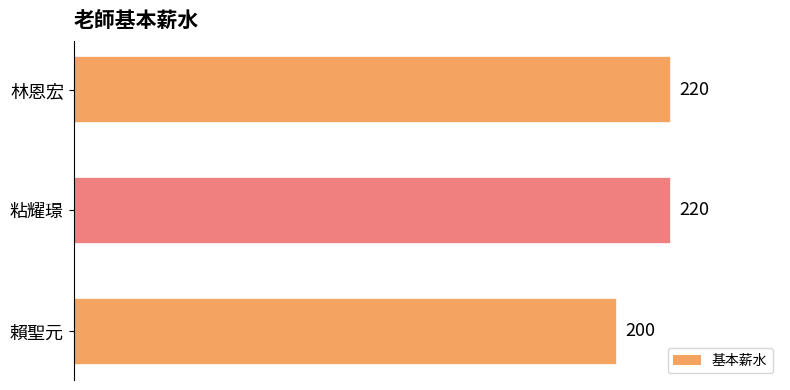

True or false: the data shows 314 at 賴聖元.

False